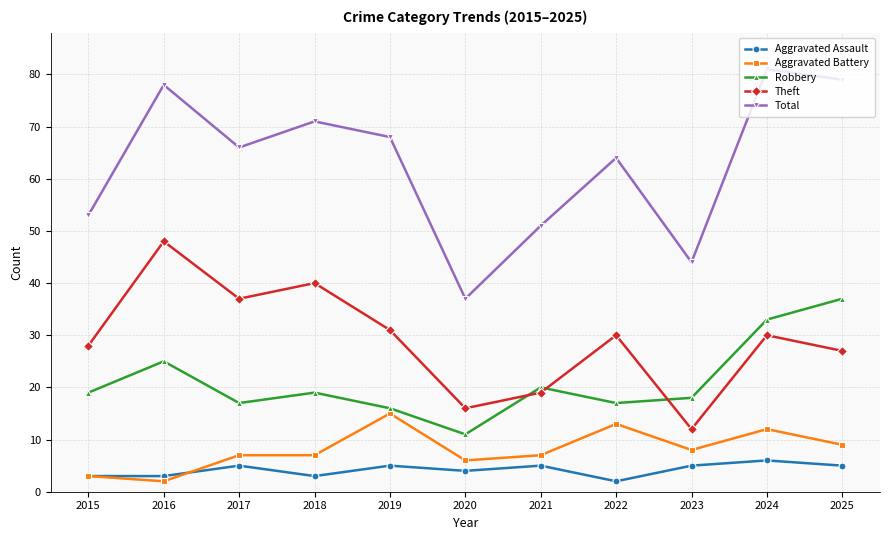

The value of Total at 2023 is 44. True or false?

True